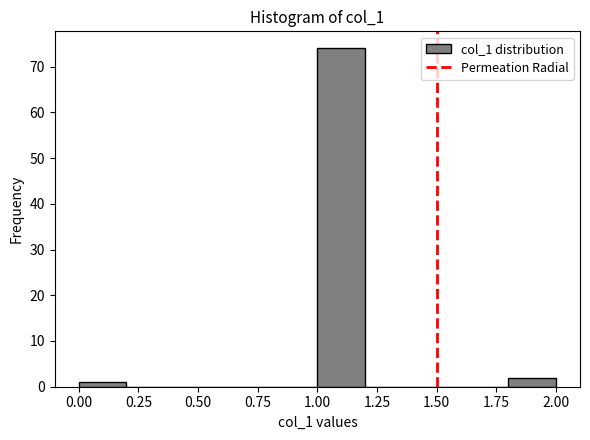

Reading left to right, transcribe this chart: for each bar, give the range it covers on the x-axis and its height. The values are not printed on the chart, so give them approximately, as read against the axis.

0.0 to 0.2: 1
0.2 to 0.4: 0
0.4 to 0.6: 0
0.6 to 0.8: 0
0.8 to 1.0: 0
1.0 to 1.2: 74
1.2 to 1.4: 0
1.4 to 1.6: 0
1.6 to 1.8: 0
1.8 to 2.0: 2